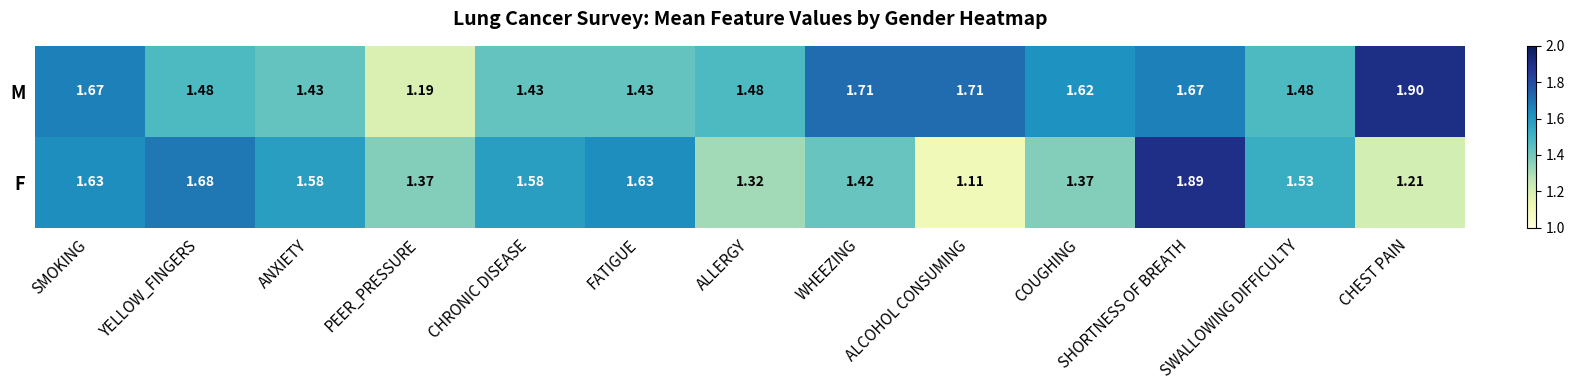

At which category does the chart reach its minimum across all series?

ALCOHOL CONSUMING